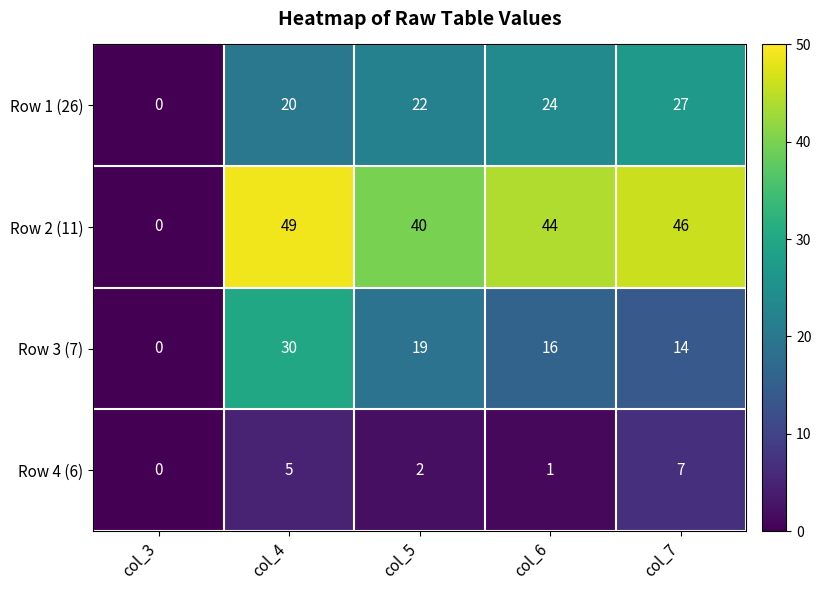

What is the sum of the Row 4 (6) values at col_6 and col_4?

6